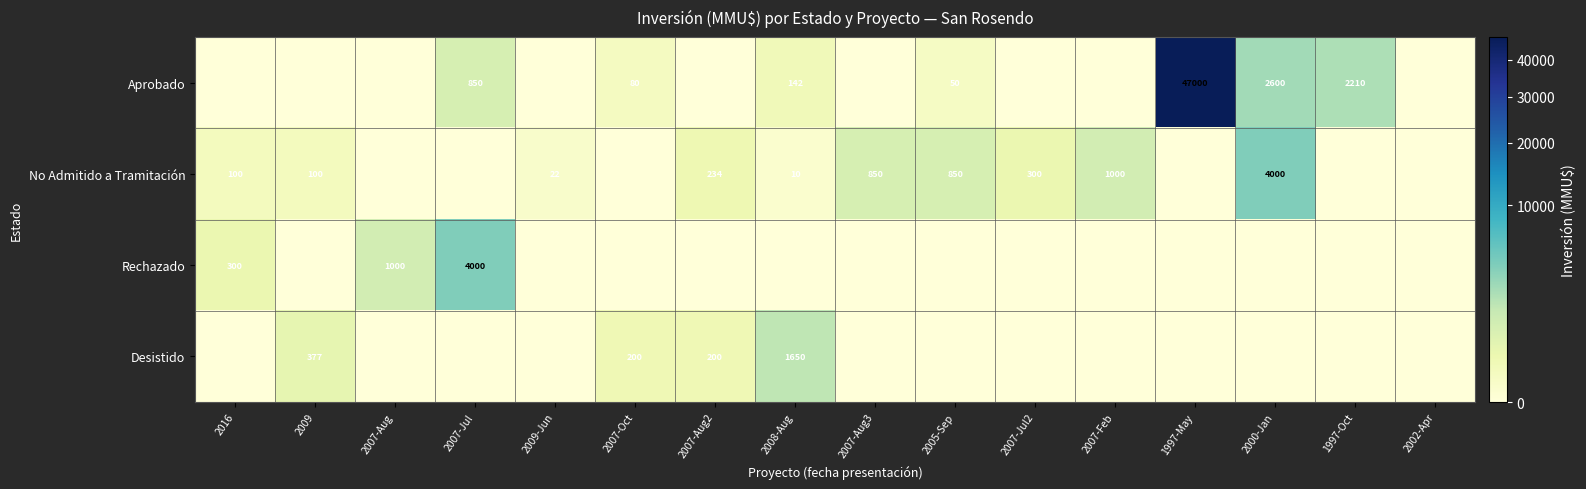

How many values in Desistido are above zero?

4